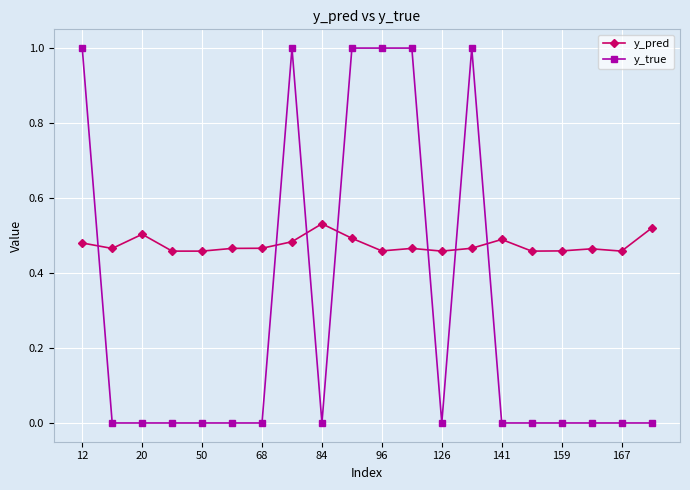

What is the average value of the y_true series?

0.3